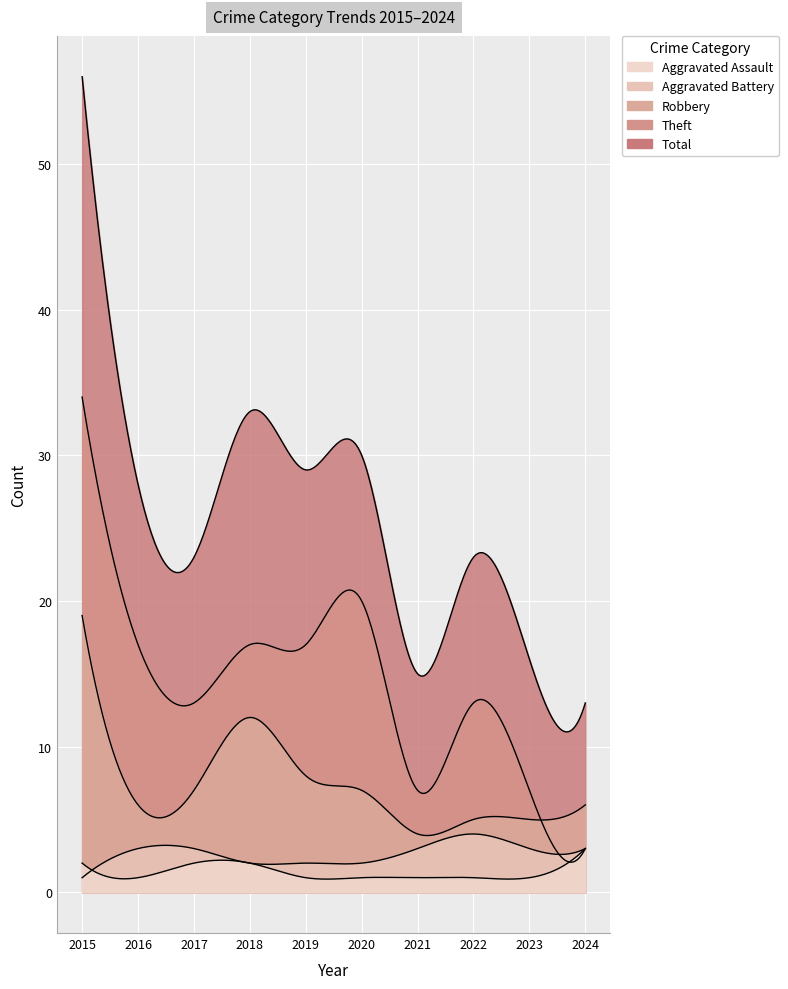

What is the average value of the Aggravated Battery series?

3